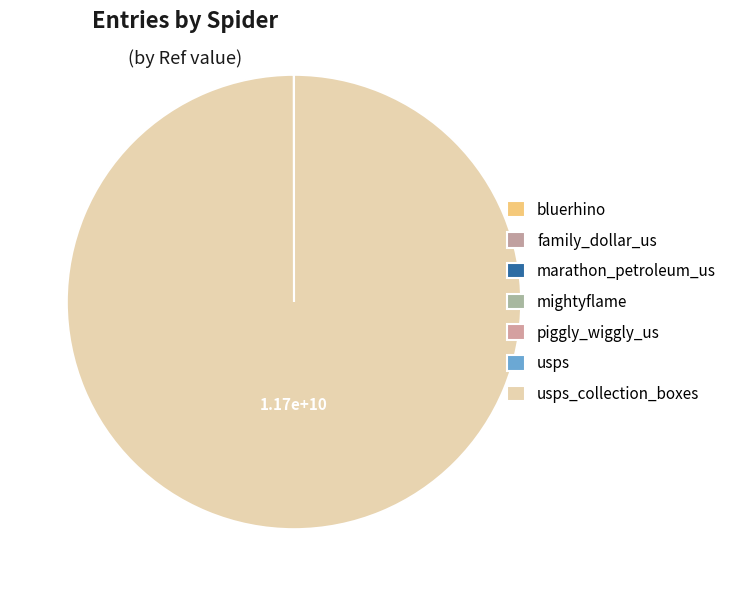

Does any single category account for the majority?

Yes